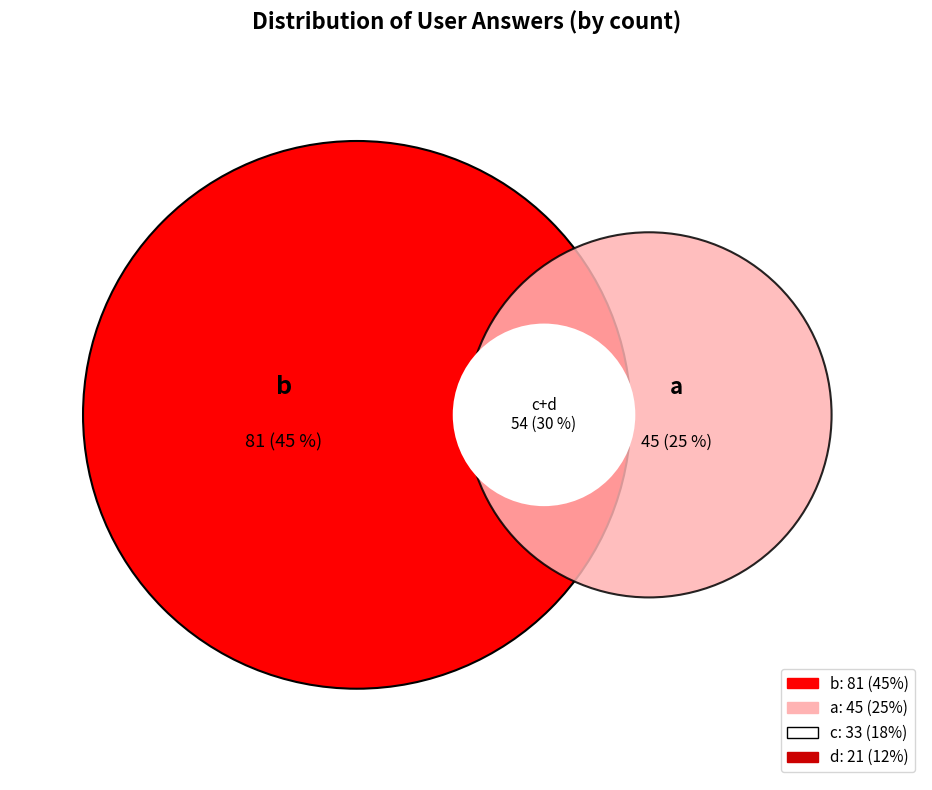

What is the change in value from a to d?

-24